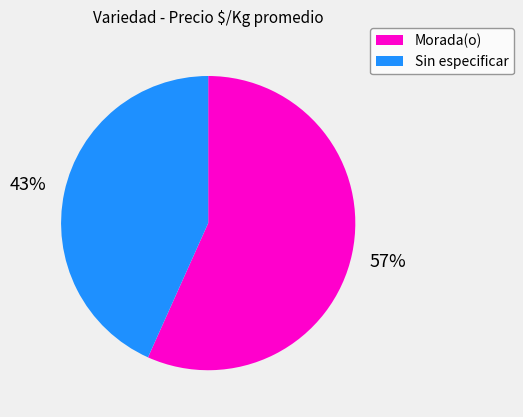

Combined, do Sin especificar and Morada(o) account for over 50%?

Yes